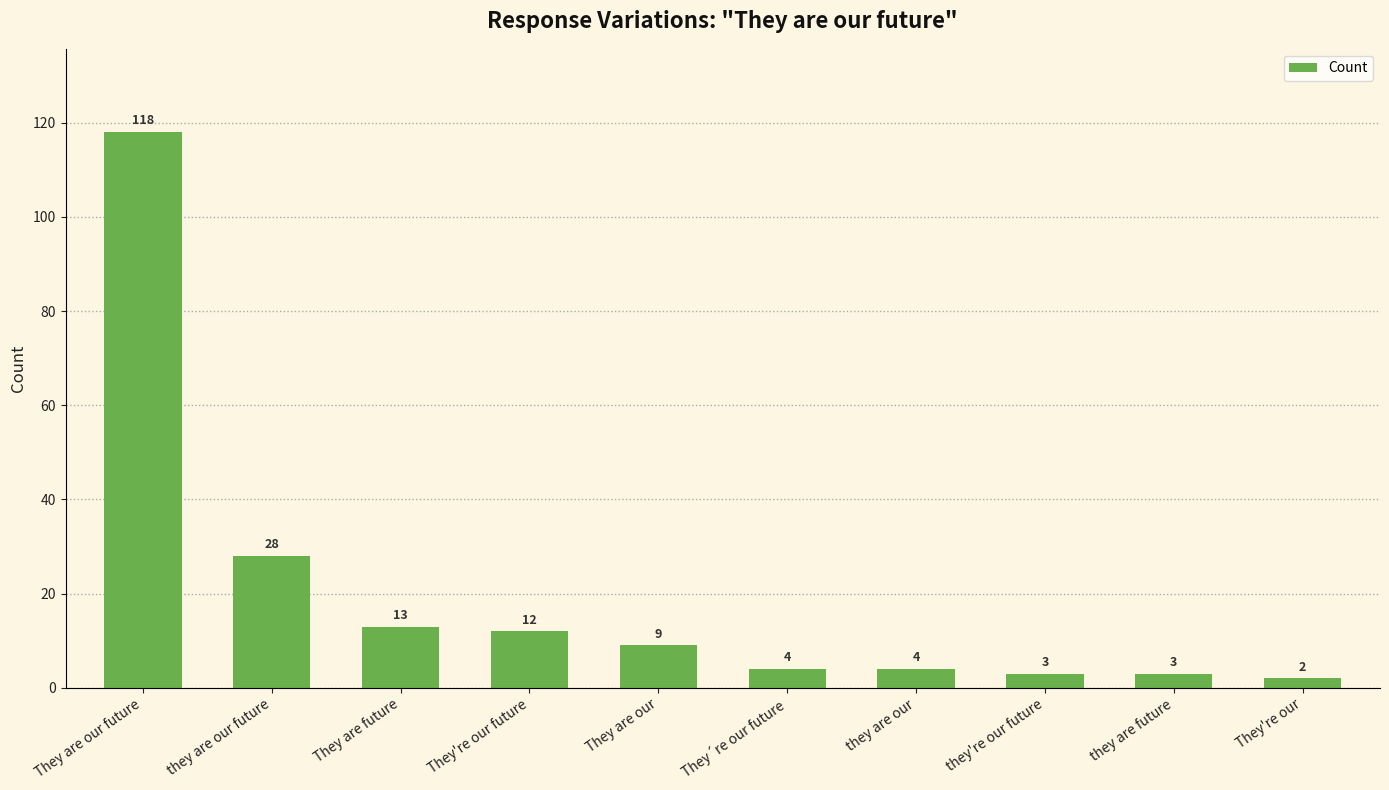

Is it true that the value at They are future is 6?

False